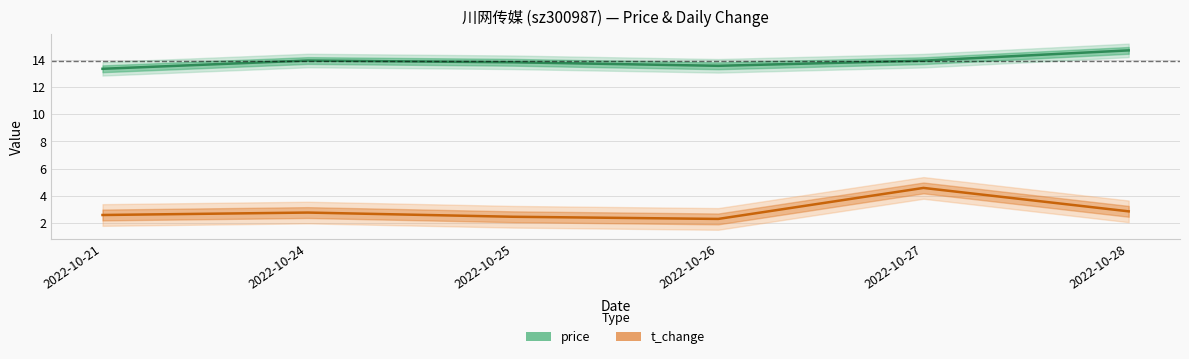

Reading left to right, transcribe all the data shown in this chart.

price: 2022-10-21=13.4	2022-10-24=14.0	2022-10-25=13.8	2022-10-26=13.6	2022-10-27=14.0	2022-10-28=14.7
t_change: 2022-10-21=2.6	2022-10-24=2.8	2022-10-25=2.4	2022-10-26=2.3	2022-10-27=4.6	2022-10-28=2.8